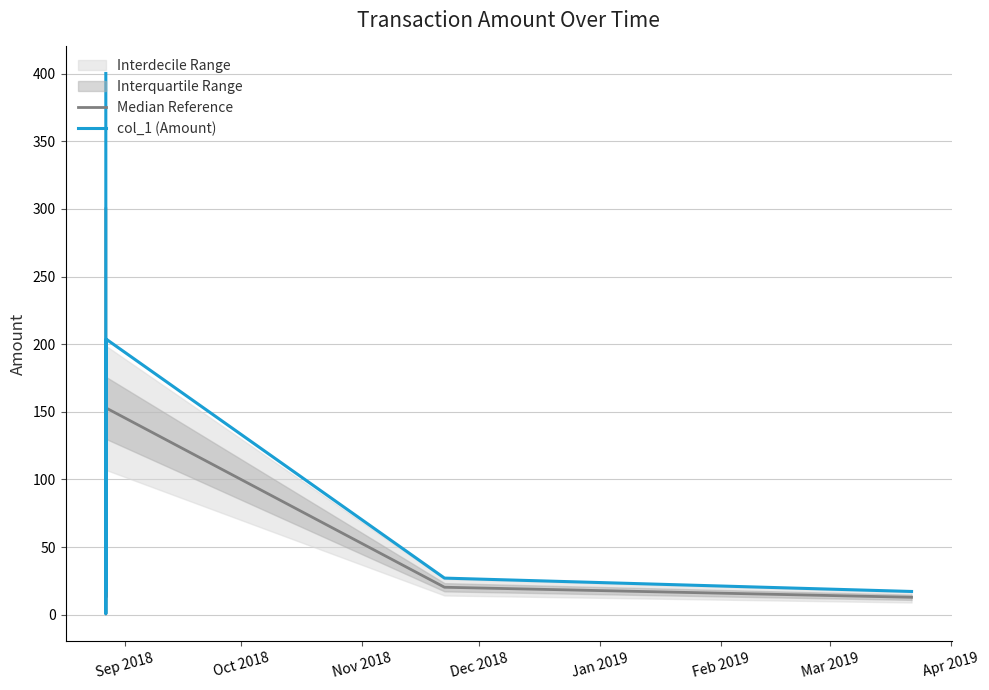

How many values in the col_1 (Amount) series exceed 188?

4